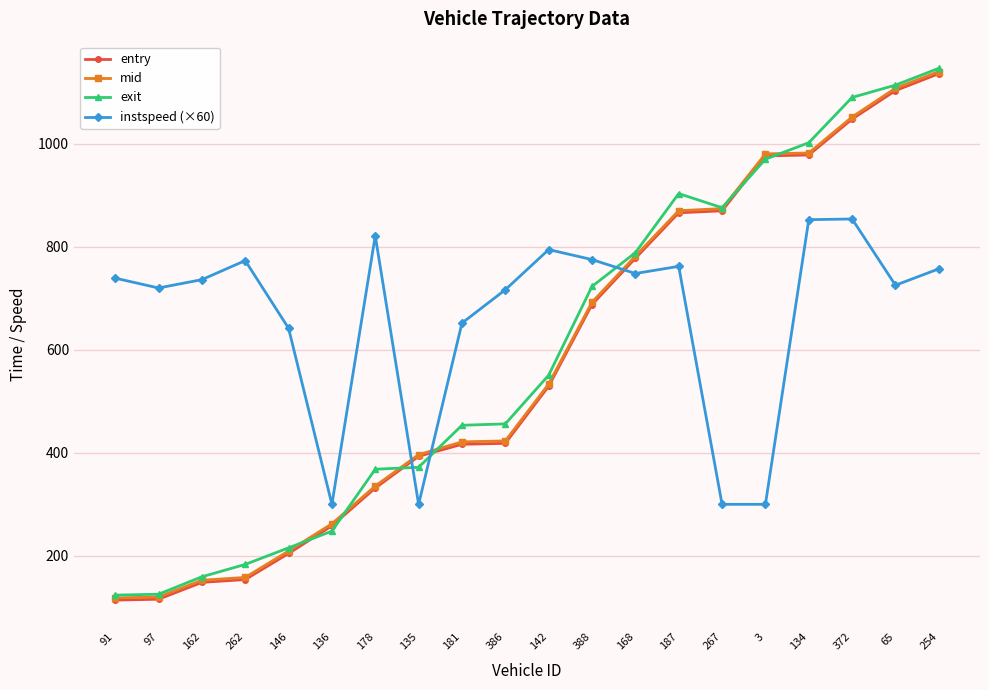

What is the difference between the maximum and minimum values in the instspeed (×60) series?

554.1